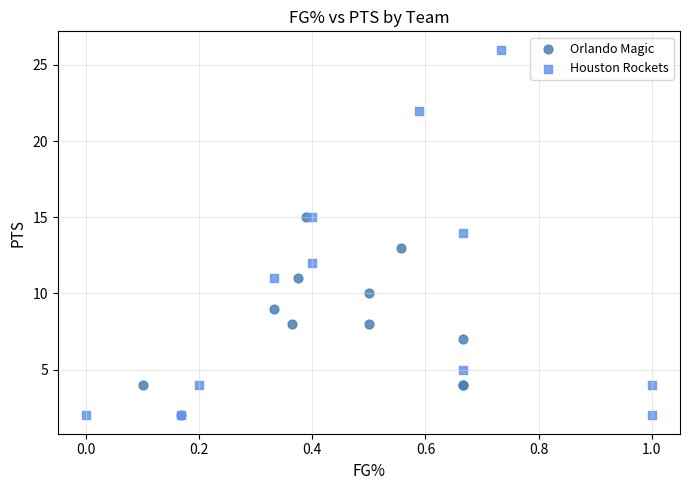

Which series has the largest Y range (max minus min)?

Houston Rockets